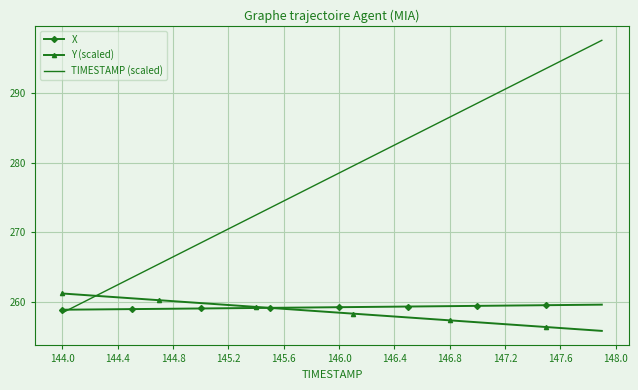

What is the average value of the Y (scaled) series?

258.6